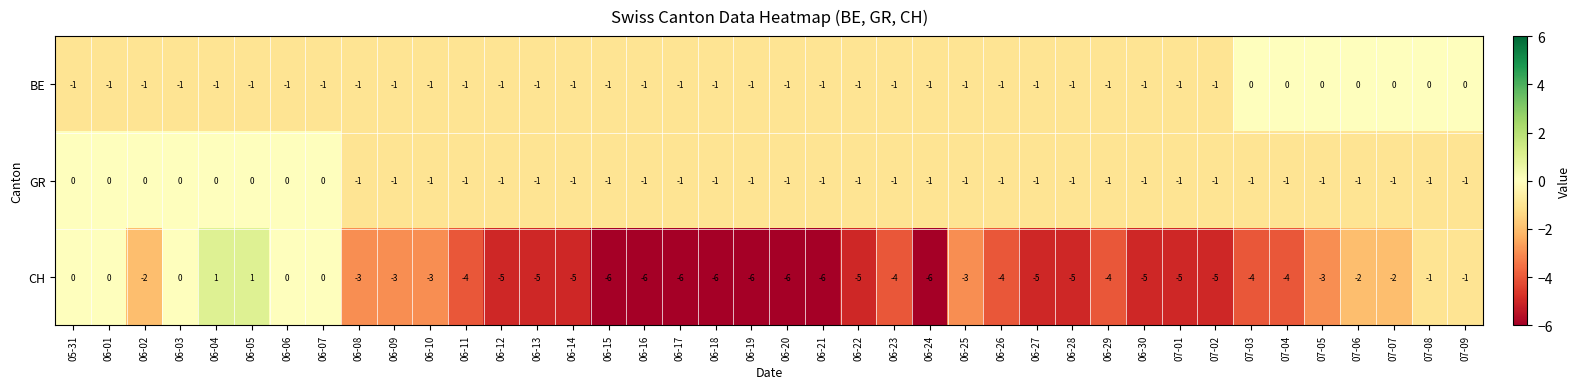

What is the difference between the highest and lowest values at 07-06?

2